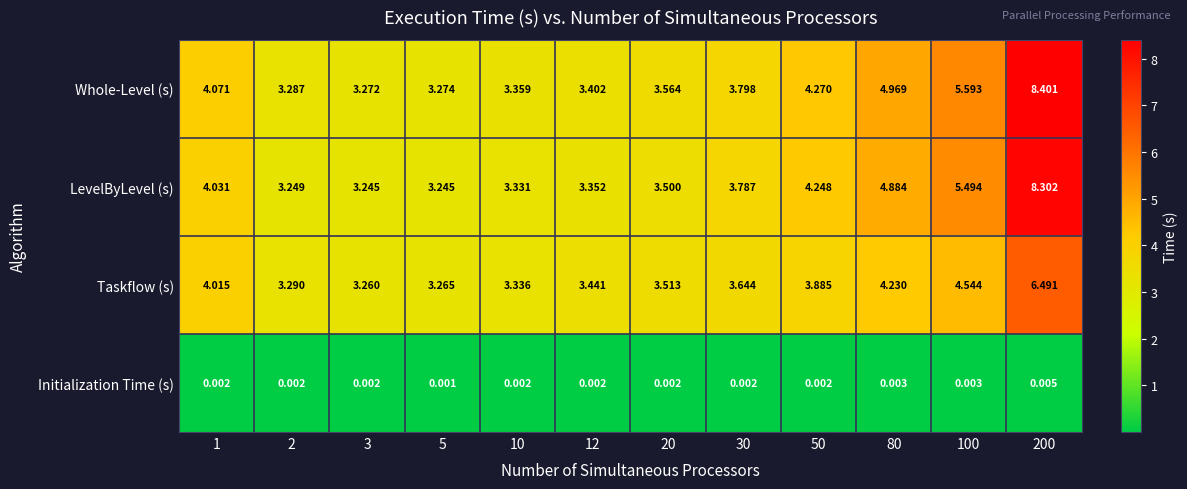

Which series has the largest total across all categories?

Whole-Level (s)